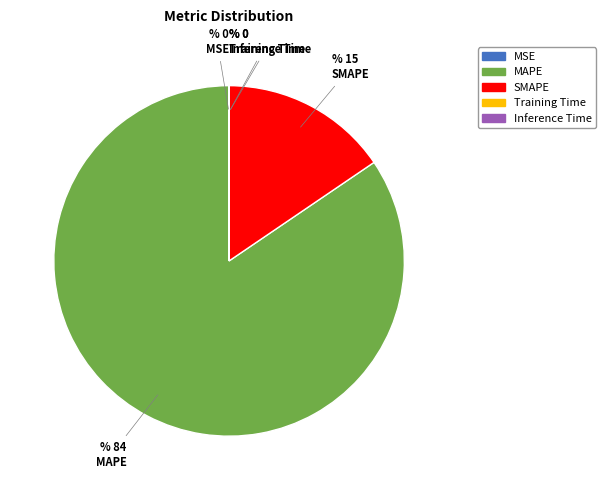

Combined, do SMAPE and MAPE account for over 50%?

Yes